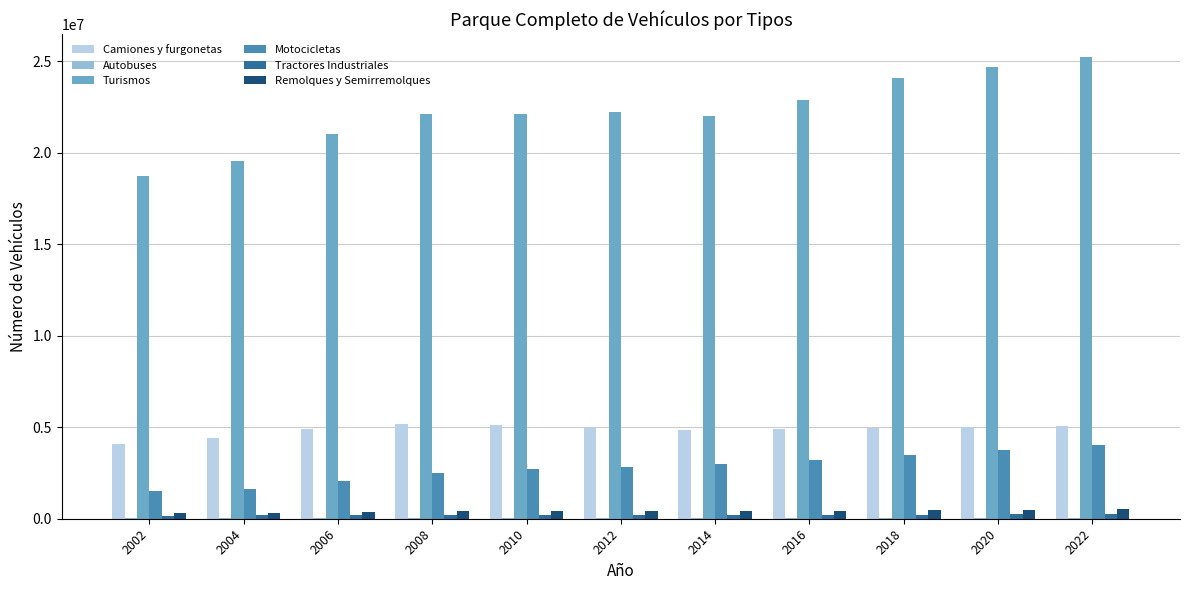

Which series has the largest total across all categories?

Turismos